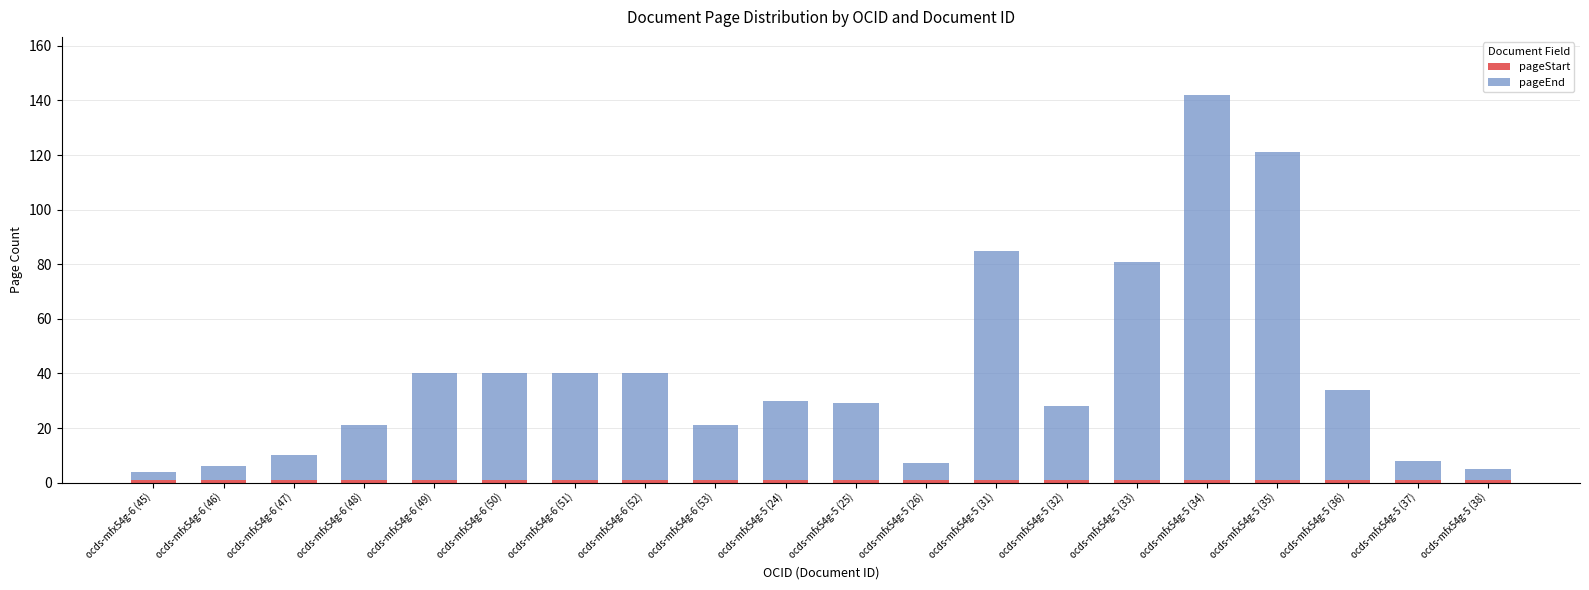

What is the average value of the pageEnd series?

39